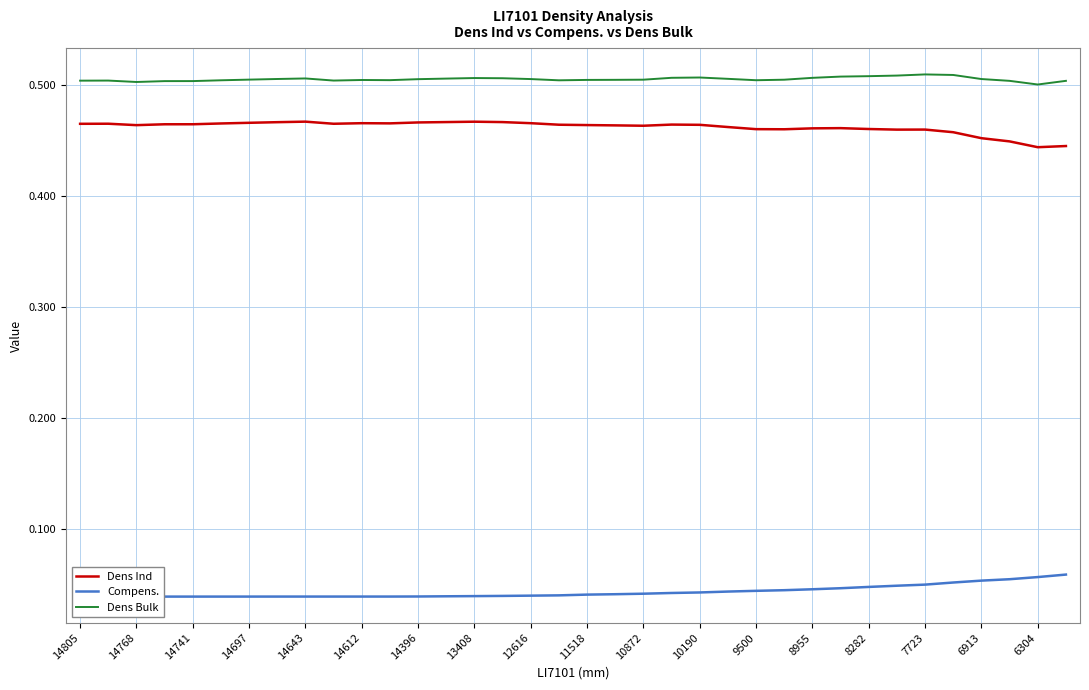

True or false: Dens Bulk and Dens Ind cross at least once.

False